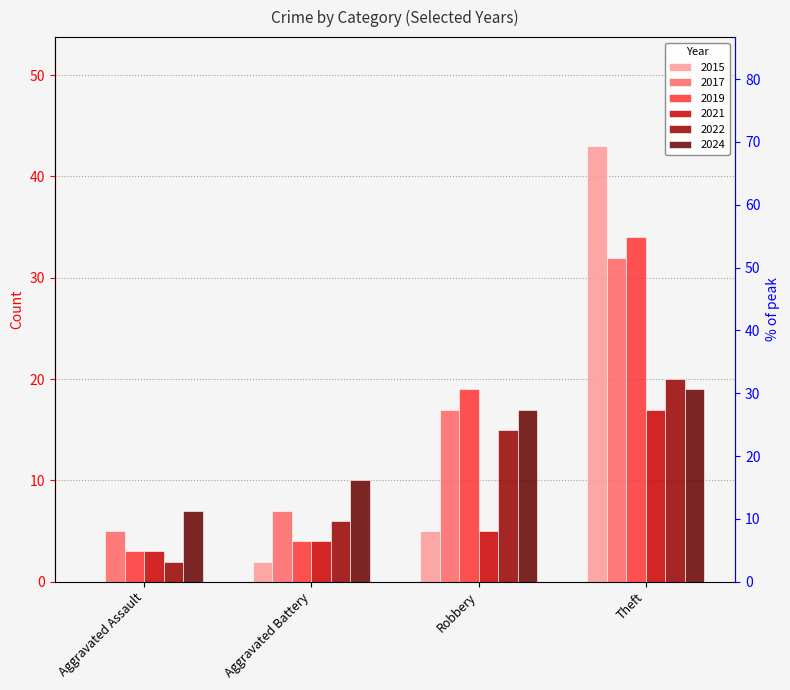

True or false: 2022 has a value of 20 at Robbery.

False